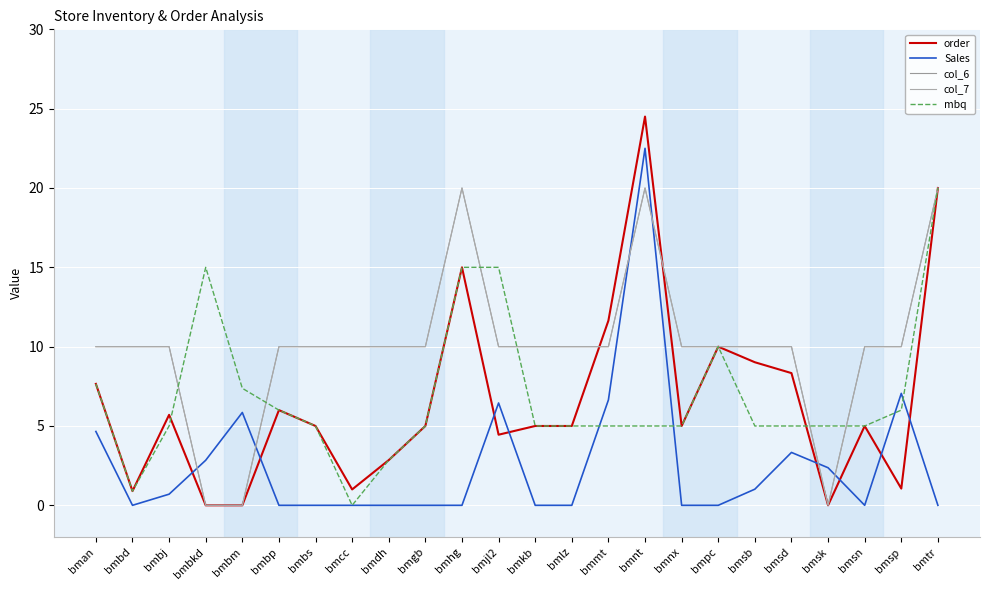

List the labels in order of mbq value, largest first.

bmtr, bmbkd, bmhg, bmjl2, bmpc, bman, bmbm, bmbp, bmsp, bmbj, bmbs, bmgb, bmkb, bmlz, bmmt, bmnt, bmnx, bmsb, bmsd, bmsk, bmsn, bmdh, bmbd, bmcc